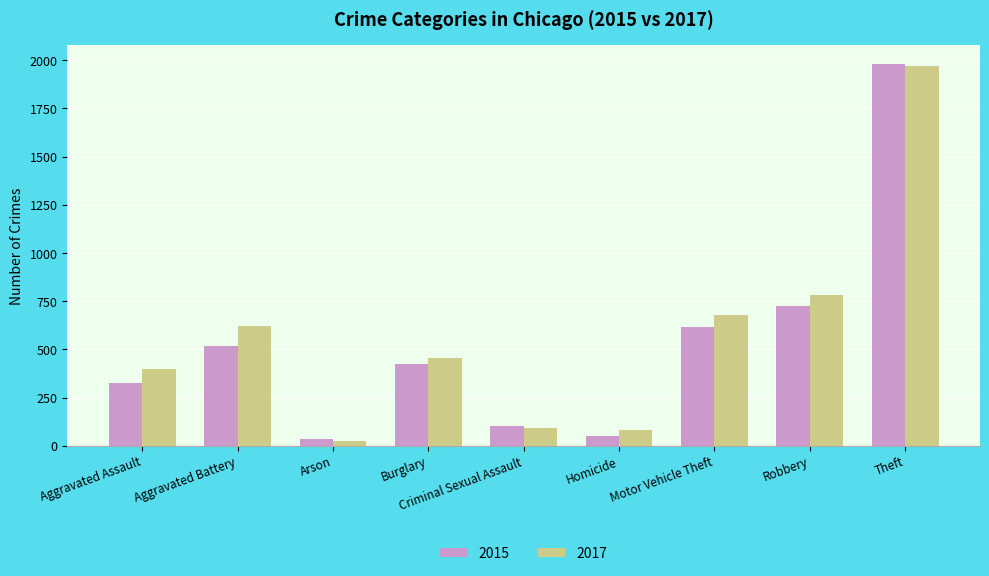

How many bars are there in total?

18